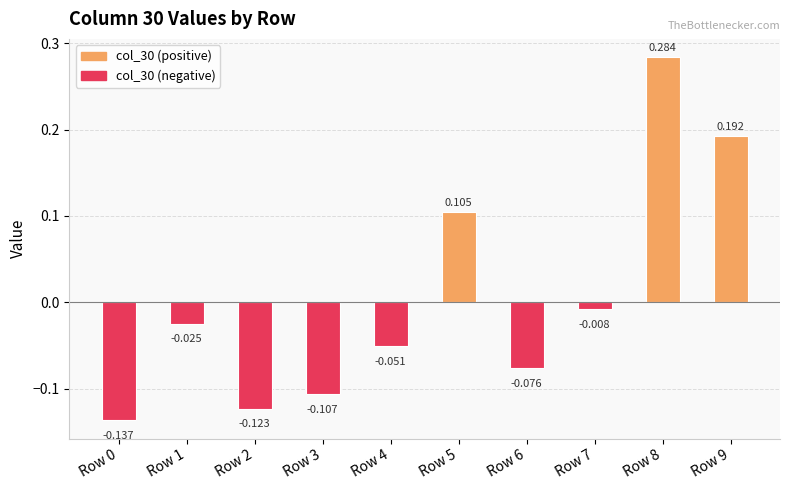

How many data points are above 0?

3